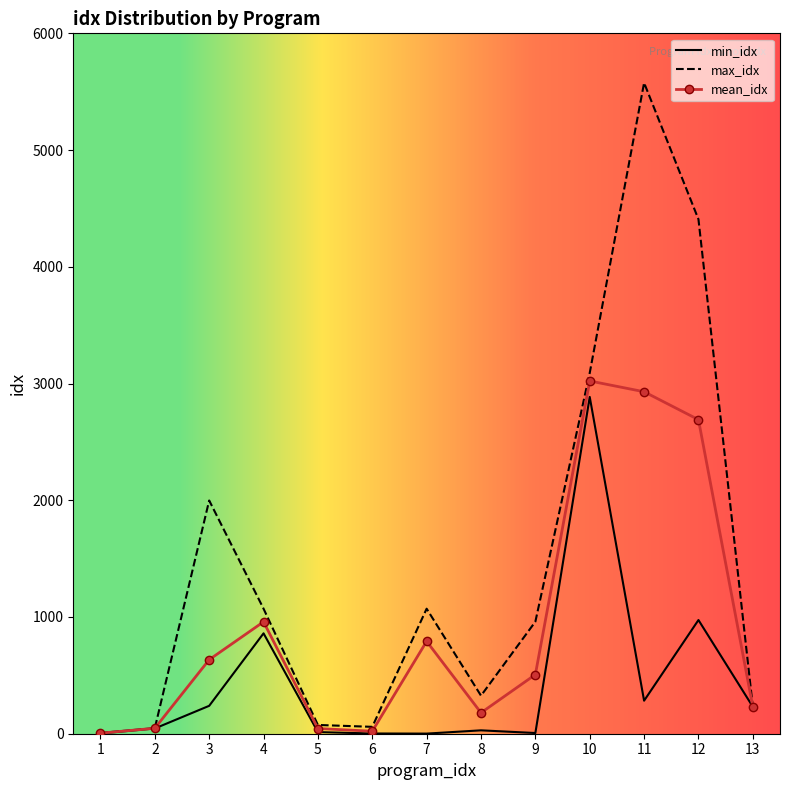

Is the value of max_idx at 8 greater than the value of min_idx at 5?

Yes